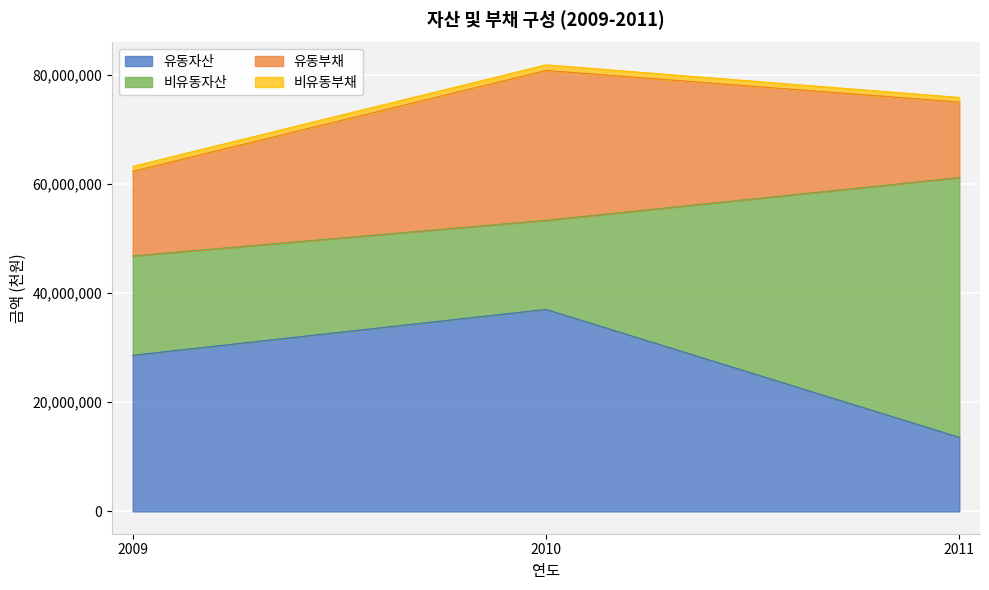

At which category does the chart reach its minimum across all series?

2011